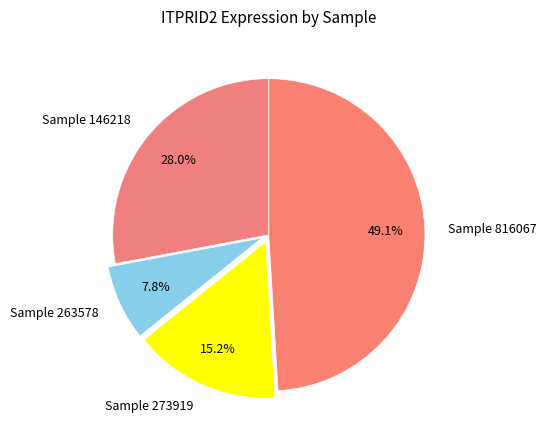

Rank the categories by value from highest to lowest.

Sample 816067, Sample 146218, Sample 273919, Sample 263578